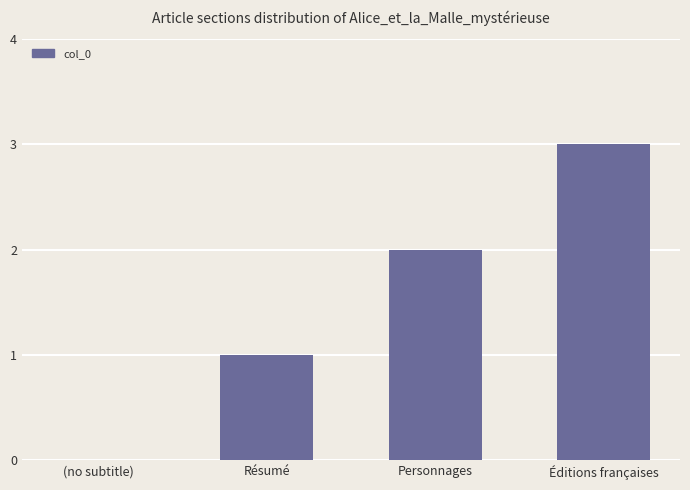

What is the change in value from (no subtitle) to Éditions françaises?

+3